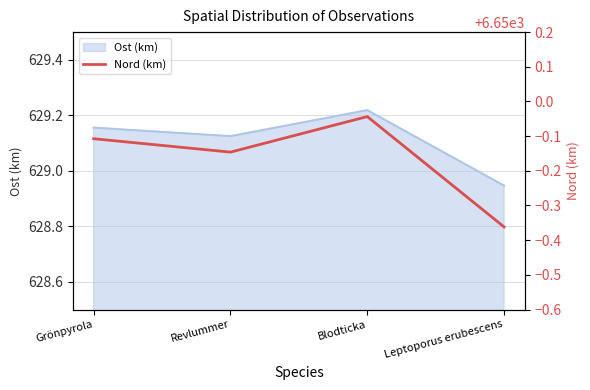

The value at Revlummer is 6649.9. True or false?

True